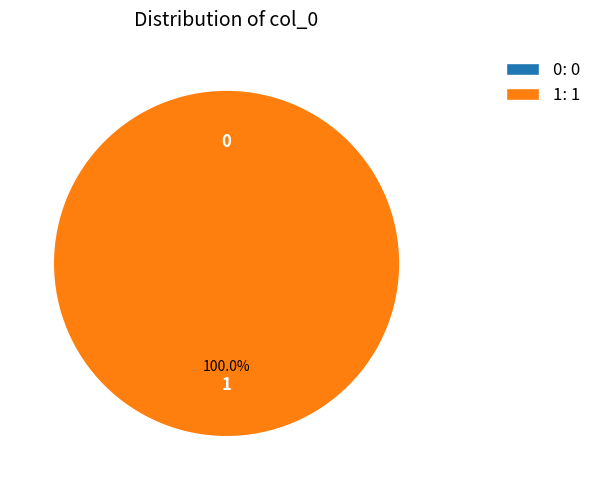

To the nearest percent, what is the combined percentage of 0 and 1?

100%